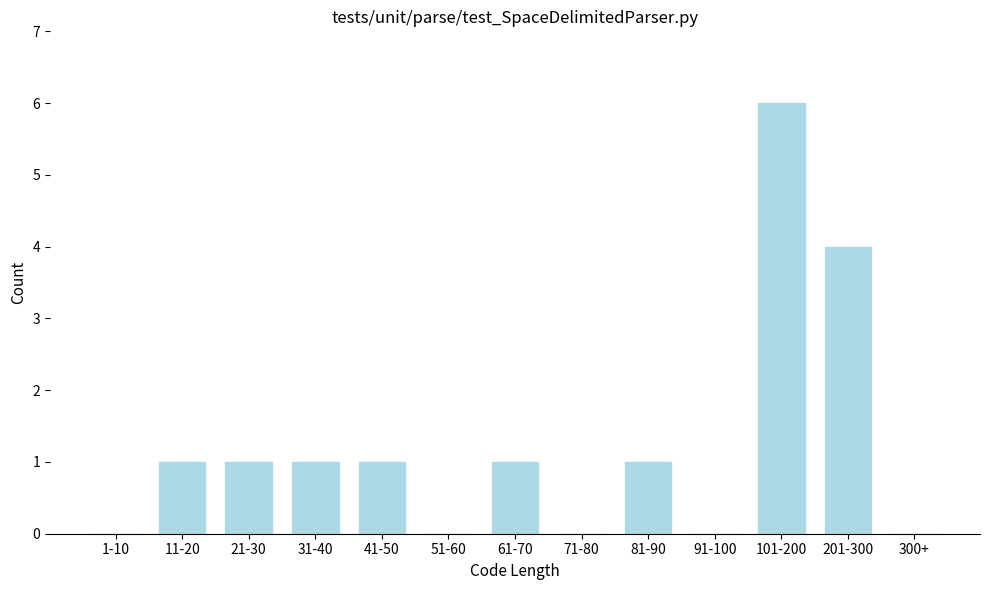

Reading left to right, transcribe all the data shown in this chart.

1-10=0	11-20=1	21-30=1	31-40=1	41-50=1	51-60=0	61-70=1	71-80=0	81-90=1	91-100=0	101-200=6	201-300=4	300+=0